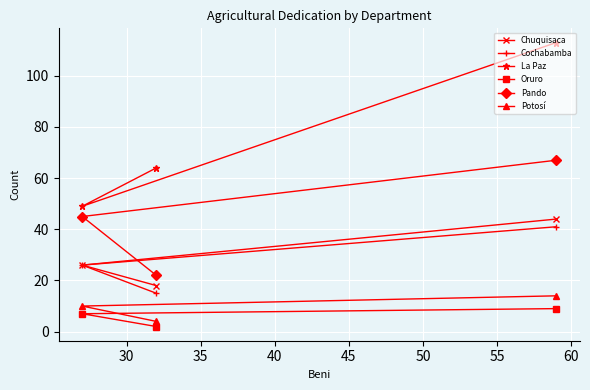

What is the value of the Pando point at the 2nd from the left?

22